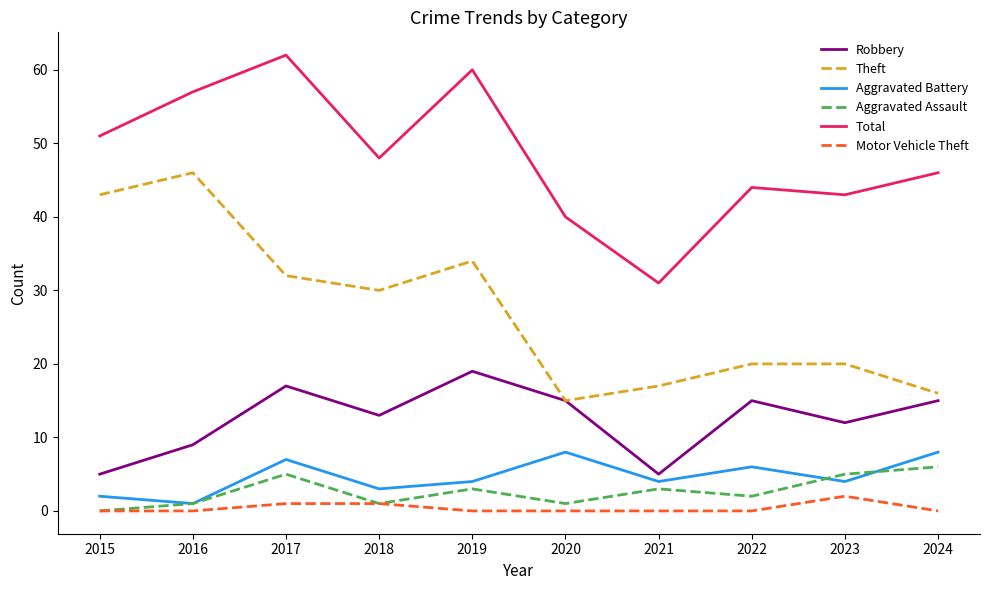

Reading left to right, what are all the values shown in this chart?

Robbery: 5	9	17	13	19	15	5	15	12	15
Theft: 43	46	32	30	34	15	17	20	20	16
Aggravated Battery: 2	1	7	3	4	8	4	6	4	8
Aggravated Assault: 0	1	5	1	3	1	3	2	5	6
Total: 51	57	62	48	60	40	31	44	43	46
Motor Vehicle Theft: 0	0	1	1	0	0	0	0	2	0